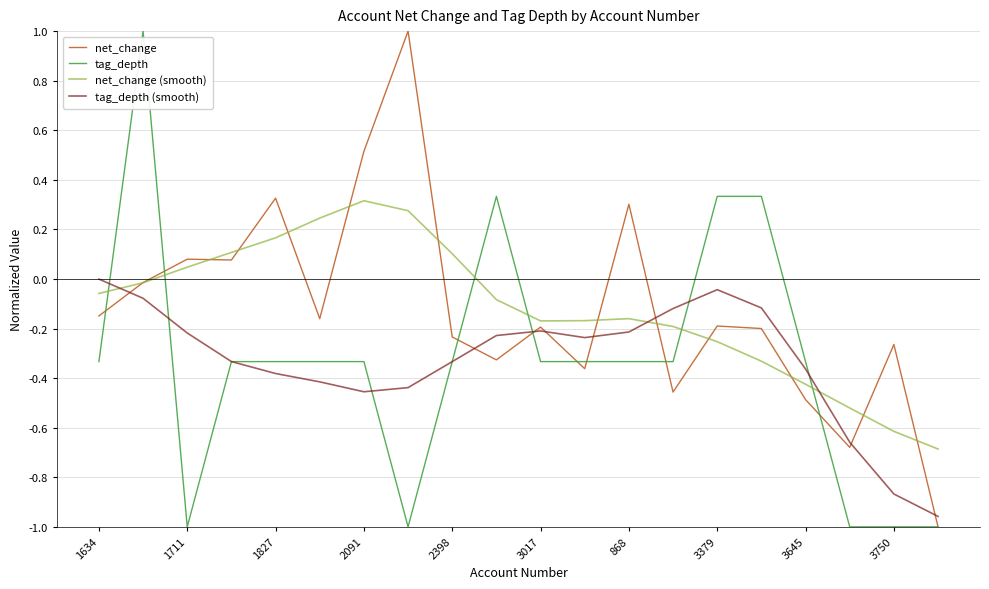

What is the greatest value displayed?

1.0